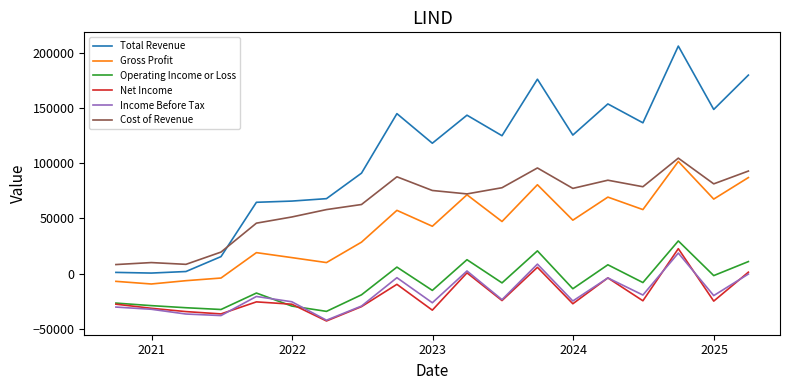

True or false: Gross Profit and Net Income intersect in this chart.

False